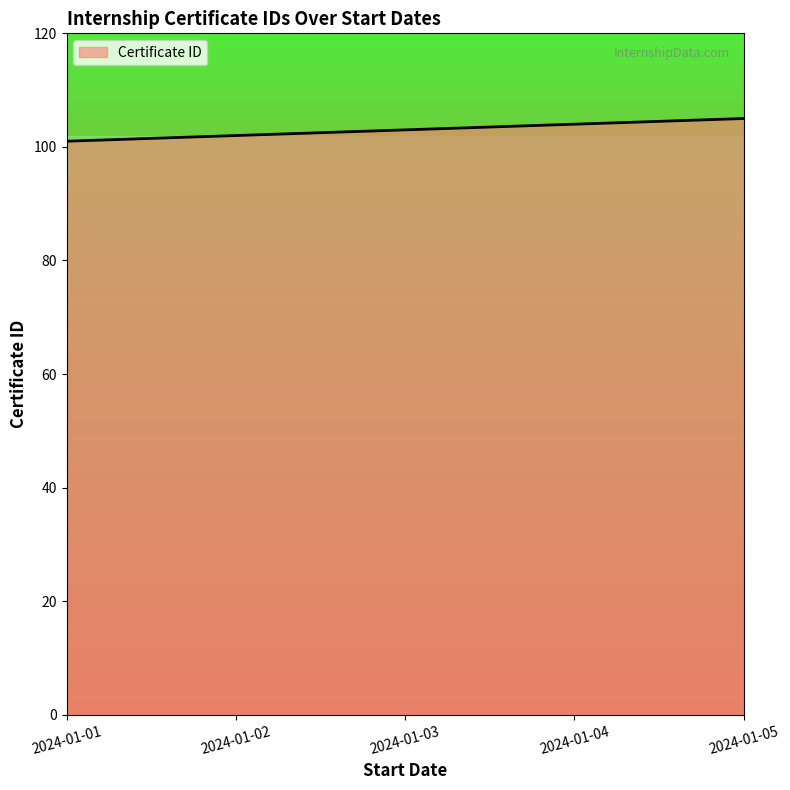

Rank the categories by value from highest to lowest.

2024-01-05, 2024-01-04, 2024-01-03, 2024-01-02, 2024-01-01